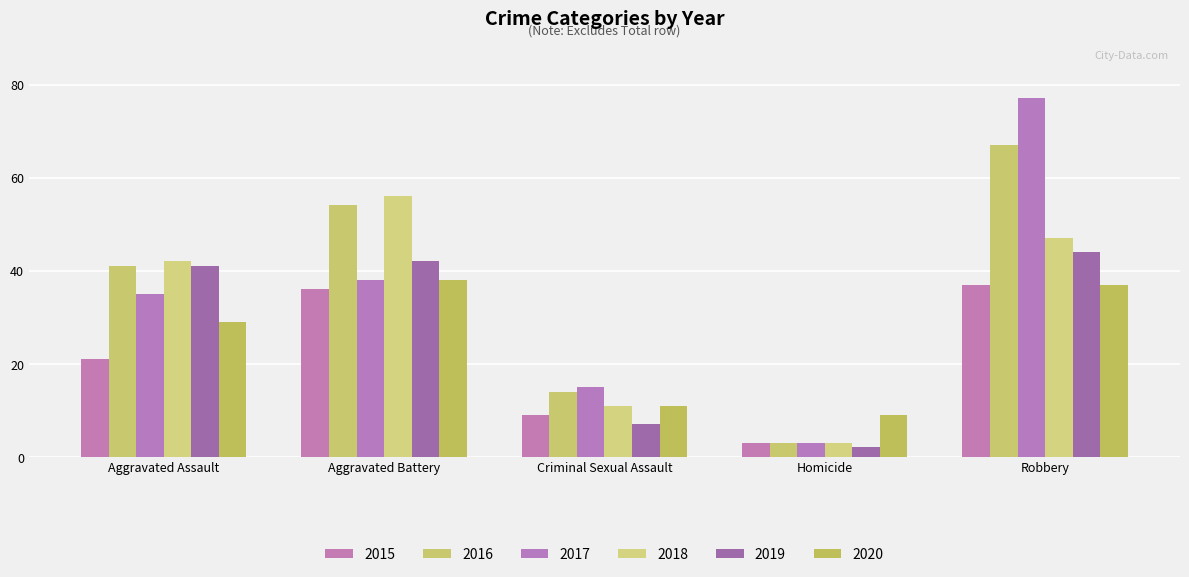

Between Robbery and Aggravated Assault, which is larger?

Robbery